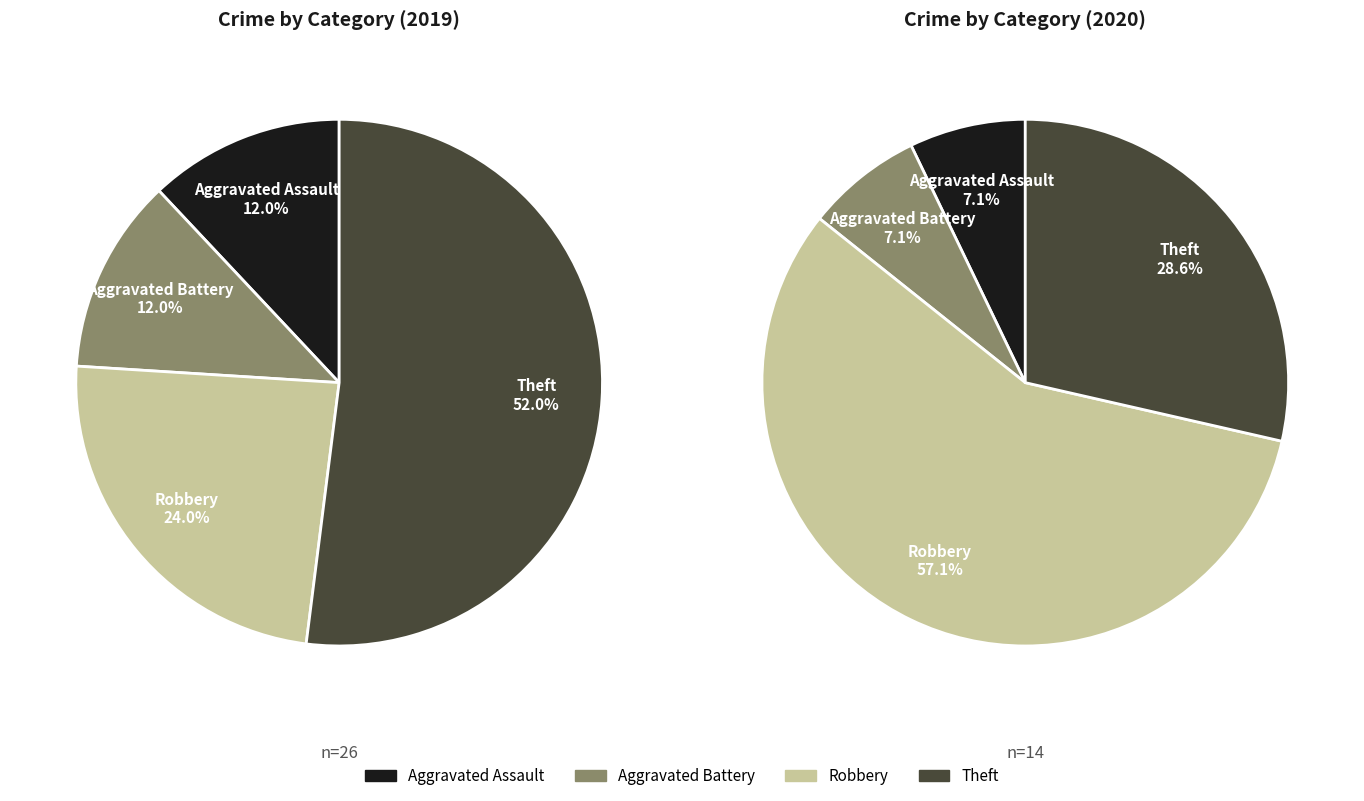

Is the sum of 3 and values_2020 greater than half?

Yes